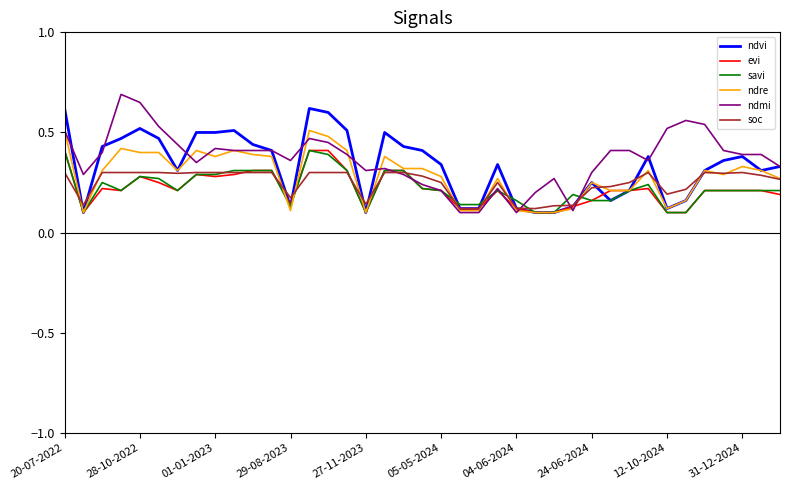

What are all the series names shown in the legend?

ndvi, evi, savi, ndre, ndmi, soc